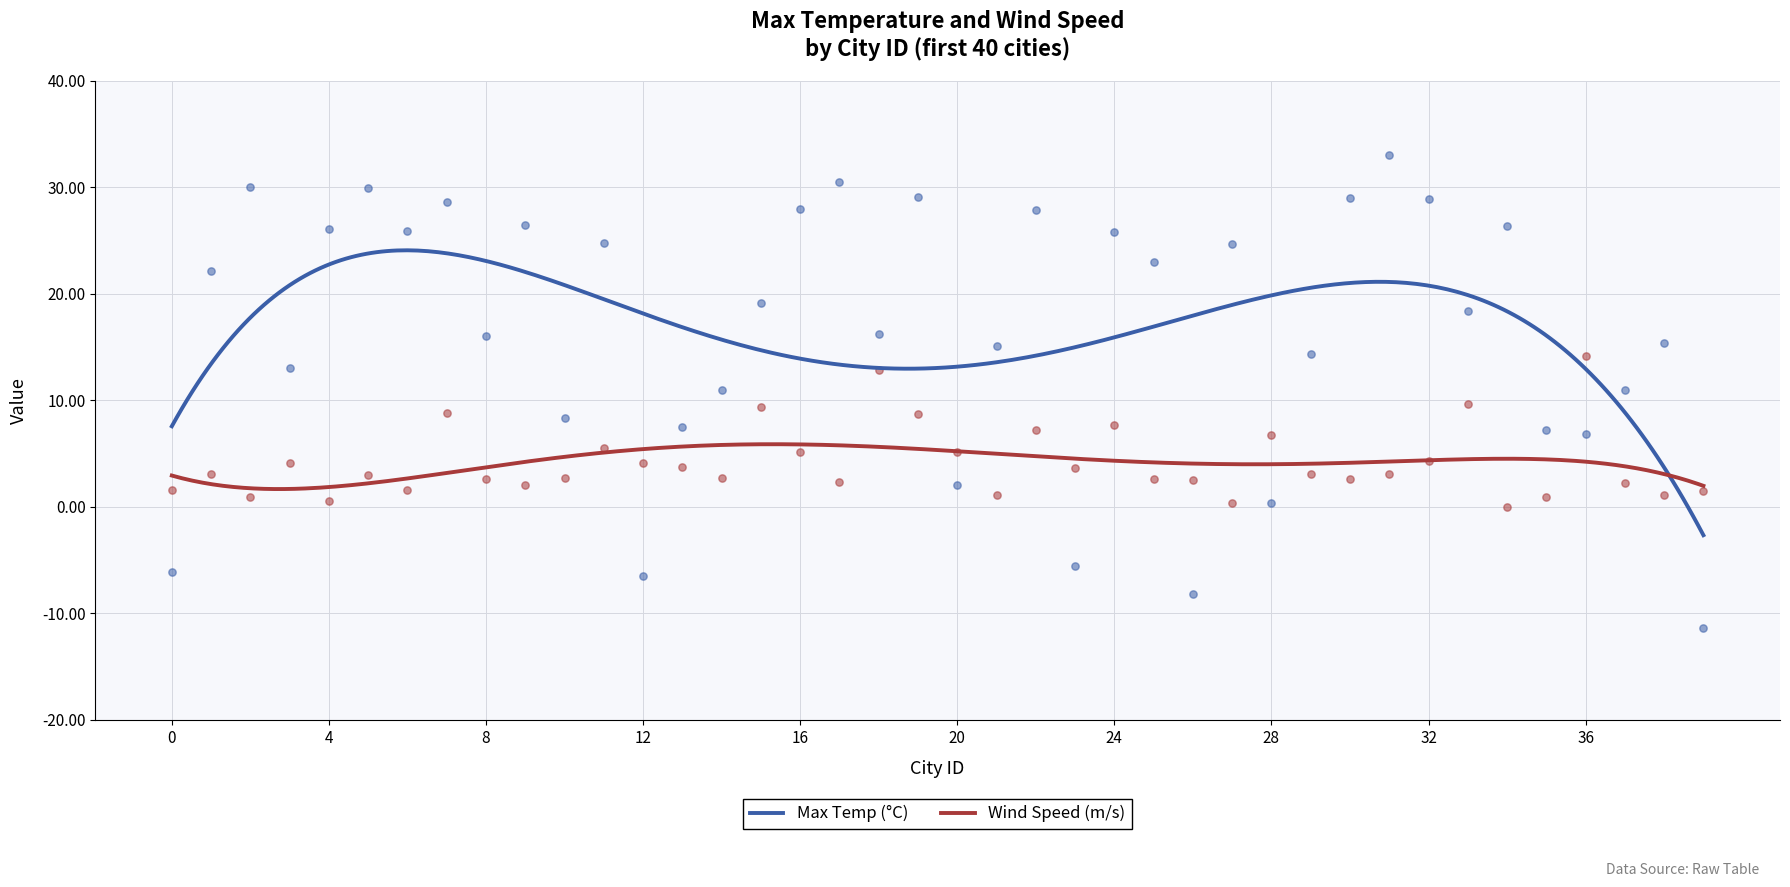

Which series has the largest Y range (max minus min)?

Max Temp